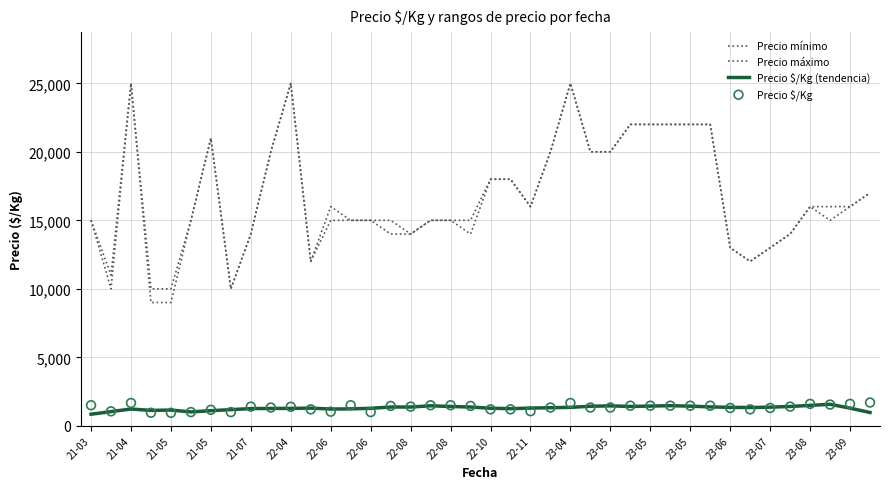

What are all the series names shown in the legend?

Precio mínimo, Precio máximo, Precio $/Kg (tendencia), Precio $/Kg